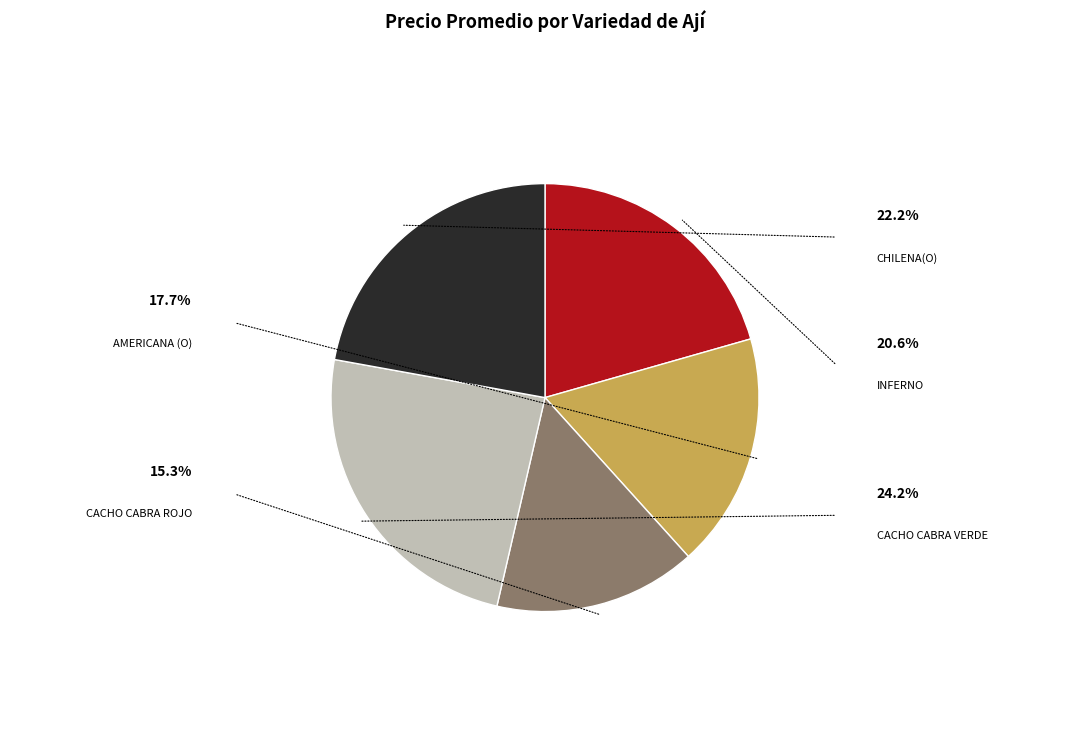

Does any single category account for the majority?

No